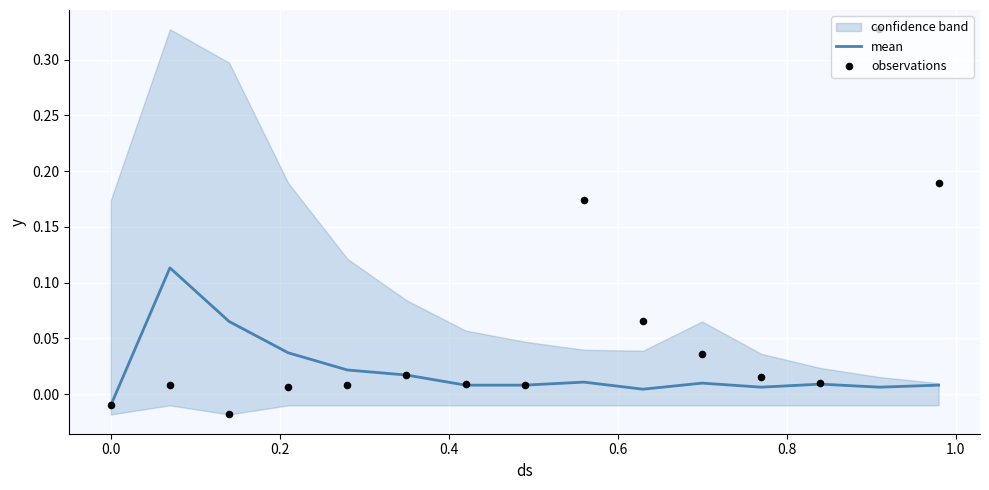

Which series reaches the maximum Y coordinate?

observations